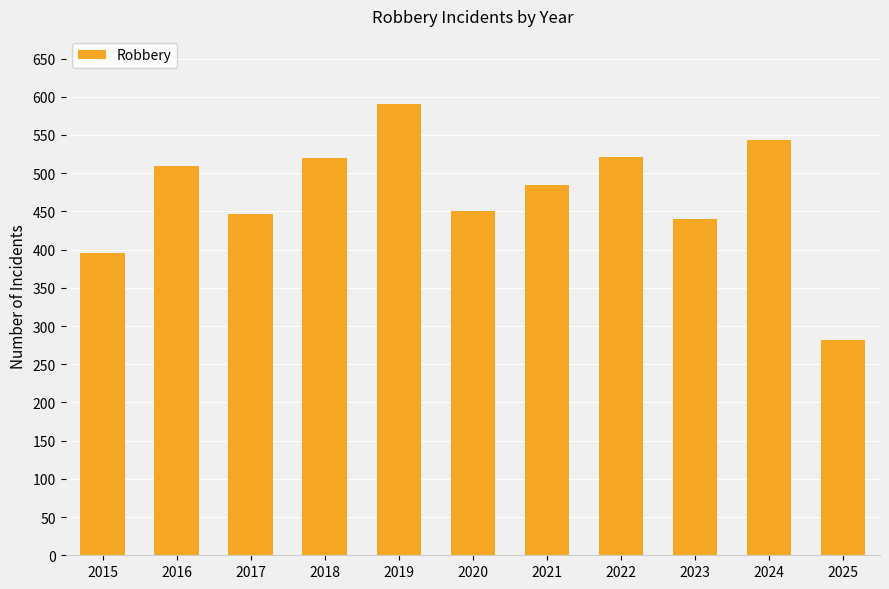

How many data points does each series have?

11